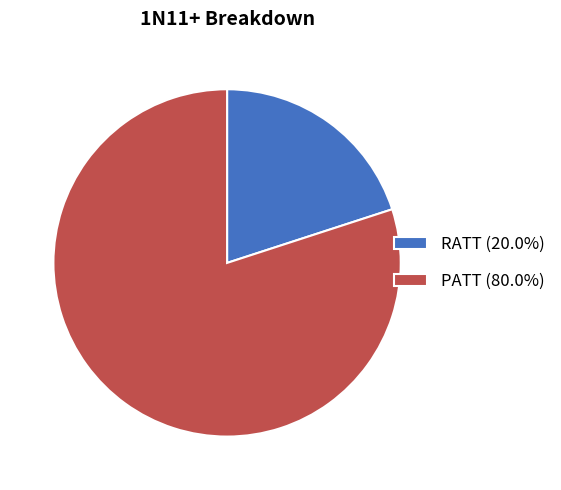

Rank the categories by value from highest to lowest.

PATT, RATT